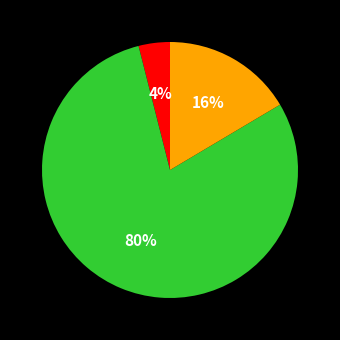

To the nearest percent, what is the difference between the largest and smallest slice percentages?

76%